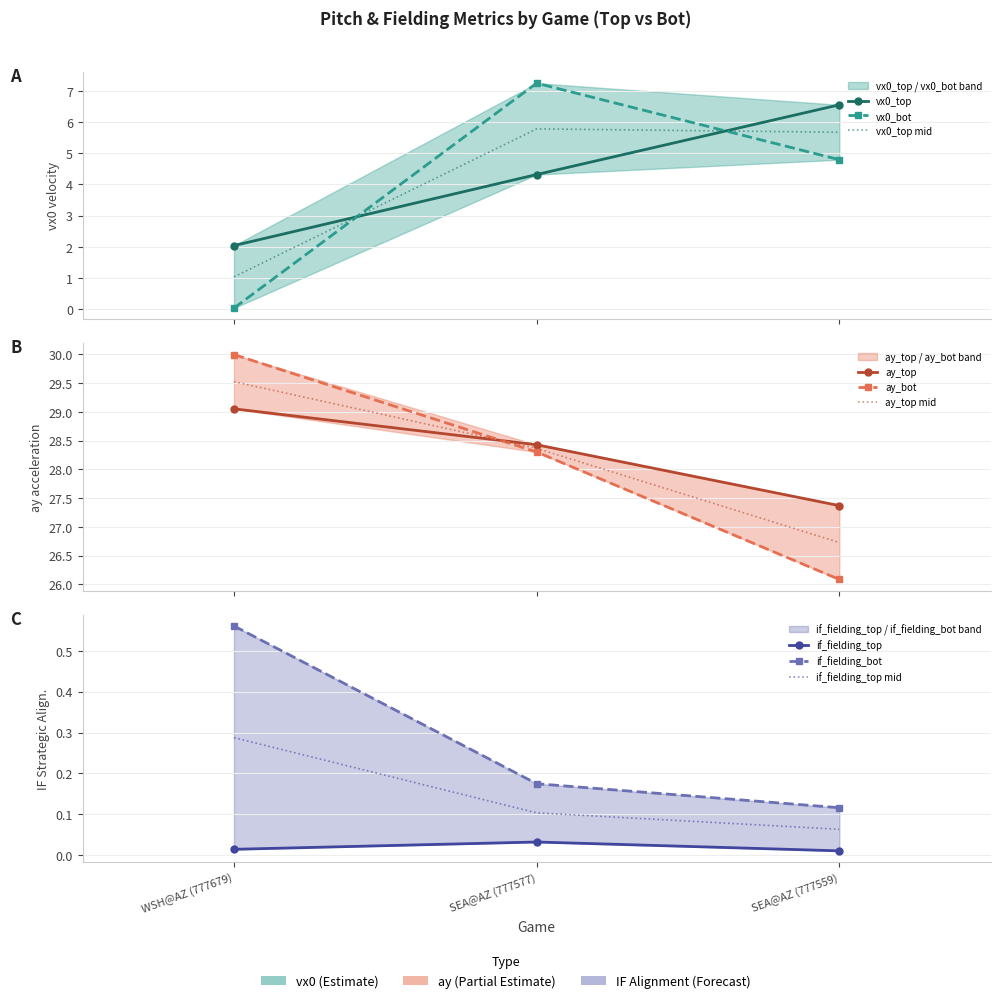

At how many categories does at least one series exceed 0?

3